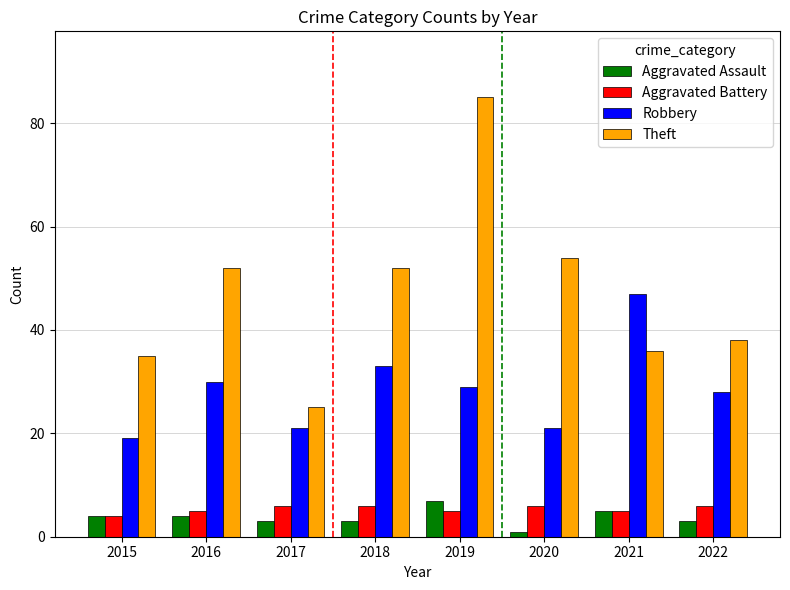

At which category does the chart reach its peak across all series?

2019